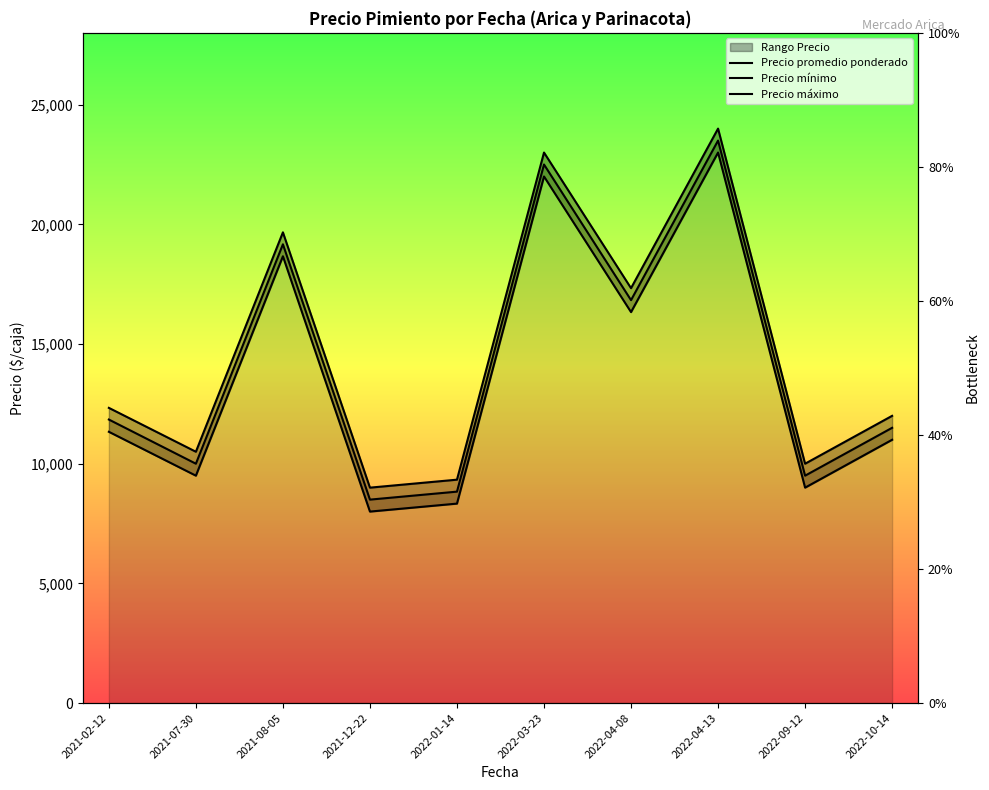

How many values in the Precio máximo series are below 12333?

5